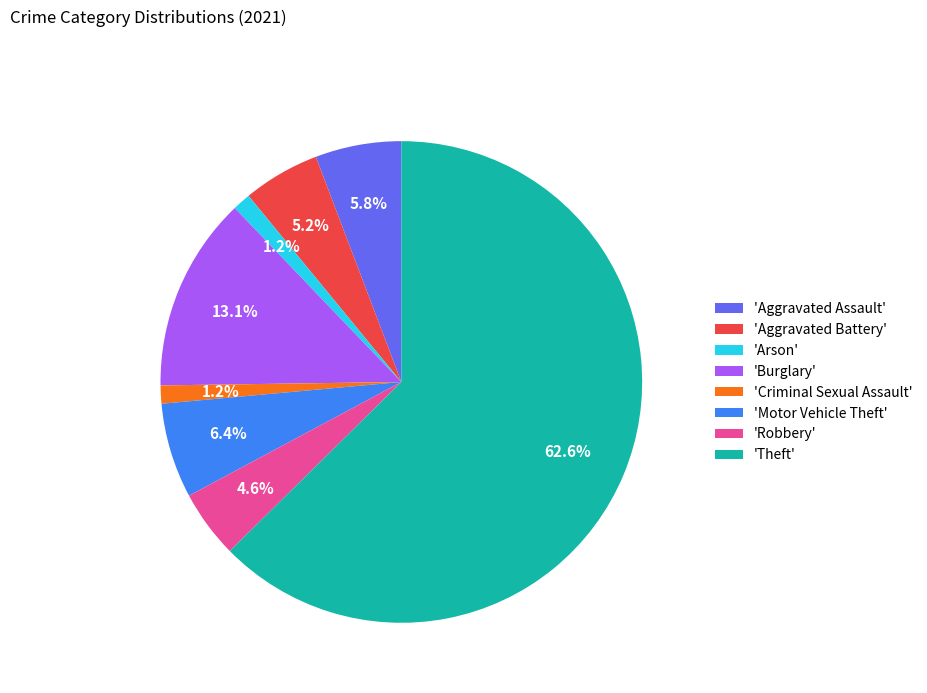

How many segments does this pie chart have?

8